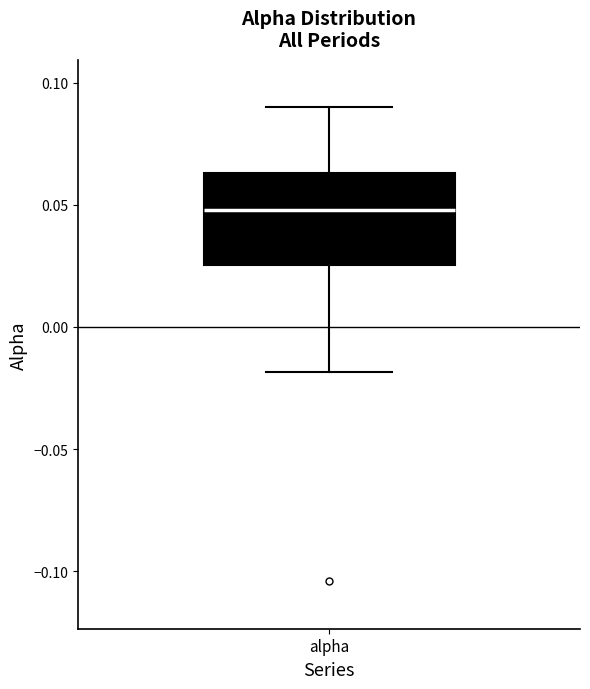

Where does the median line of the box for alpha sit on the y-axis? The values are not printed on the chart, so give them approximately, as read against the axis.

0.050